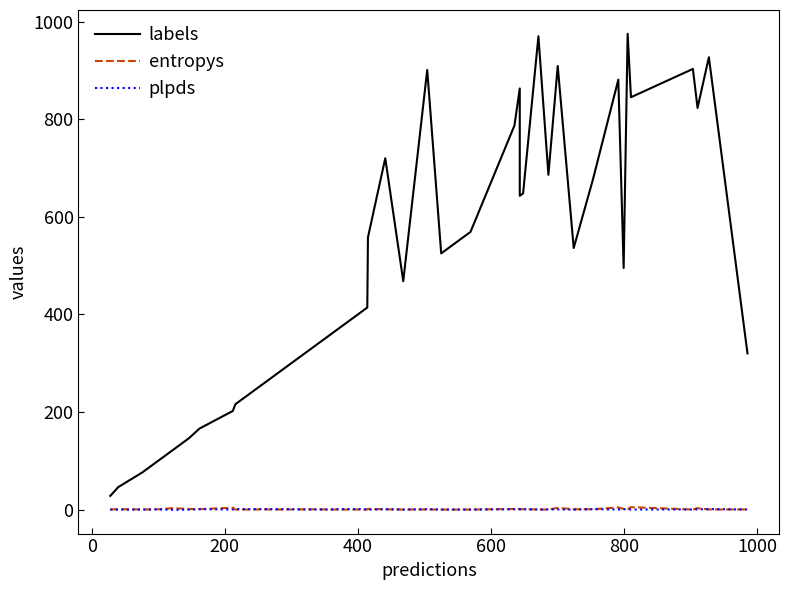

True or false: labels has more than 2 interior local peaks.

True